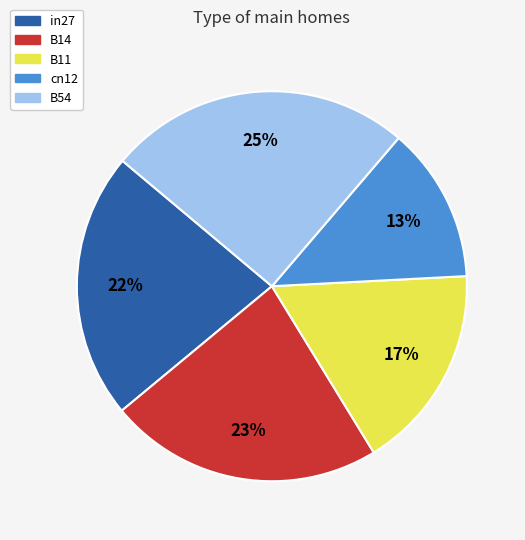

To the nearest percent, what is the difference between the B11 and B54 slice percentages?

8%